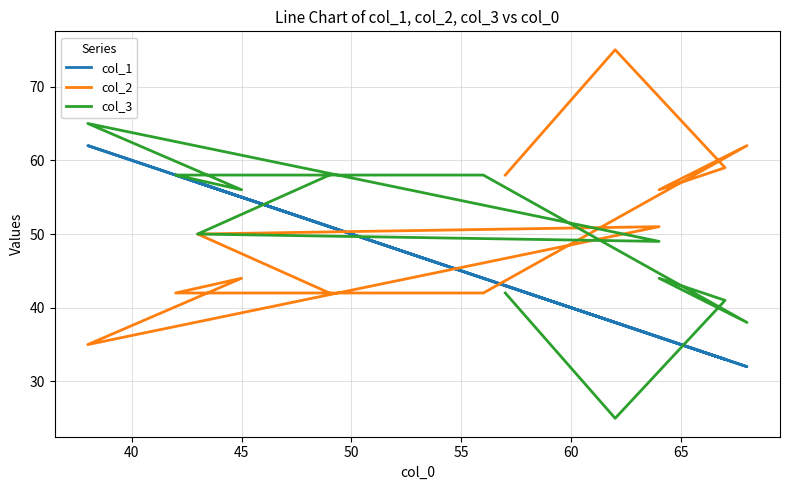

After their last crossing, which series has the higher values: col_2 or col_3?

col_2